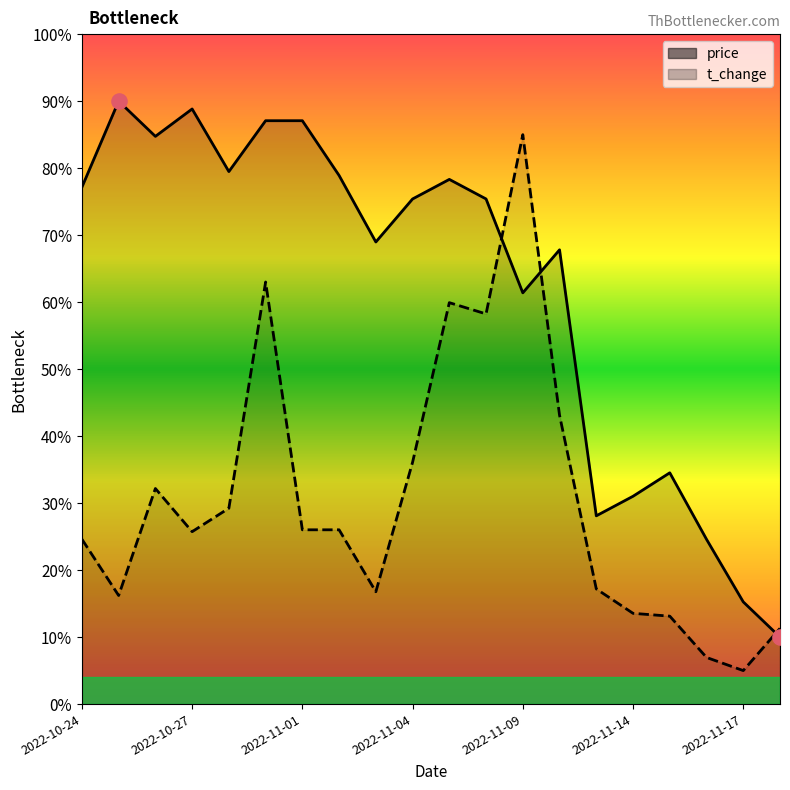

Which series has the widest spread of Y values?

price